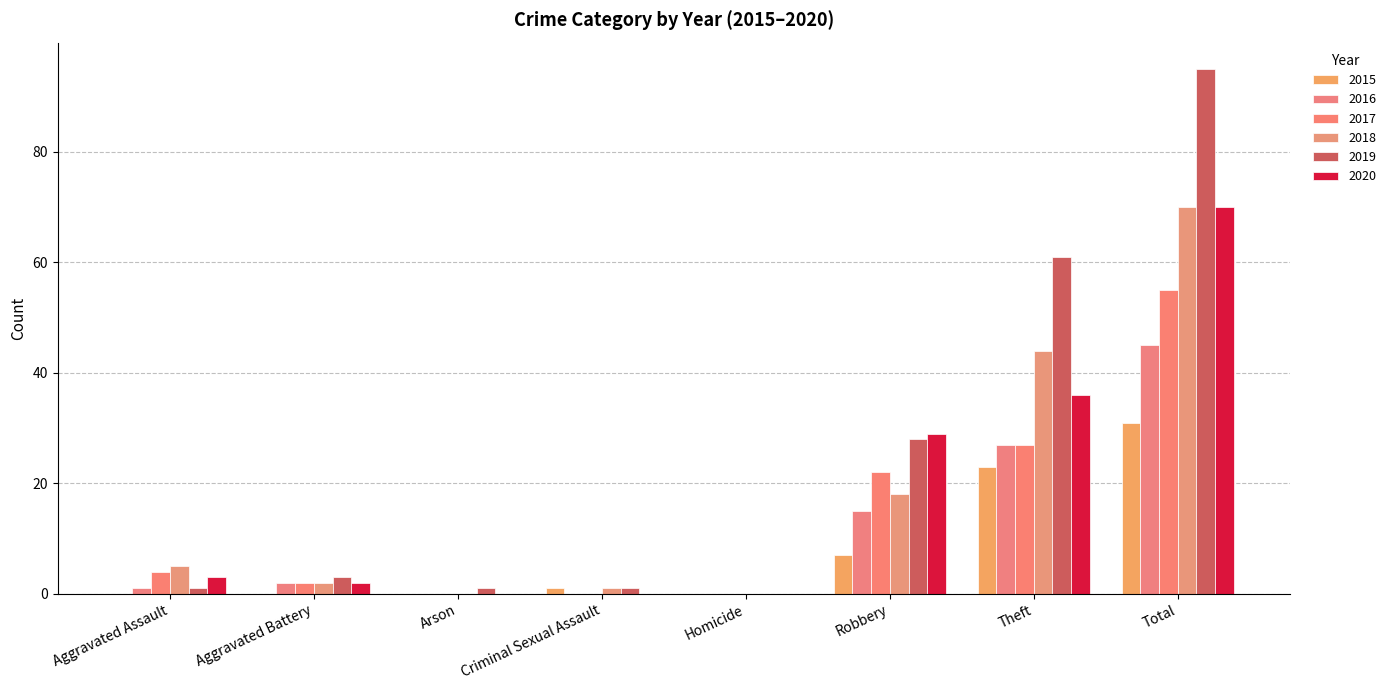

At Theft, list the series in order from largest to smallest.

2019, 2018, 2020, 2016, 2017, 2015